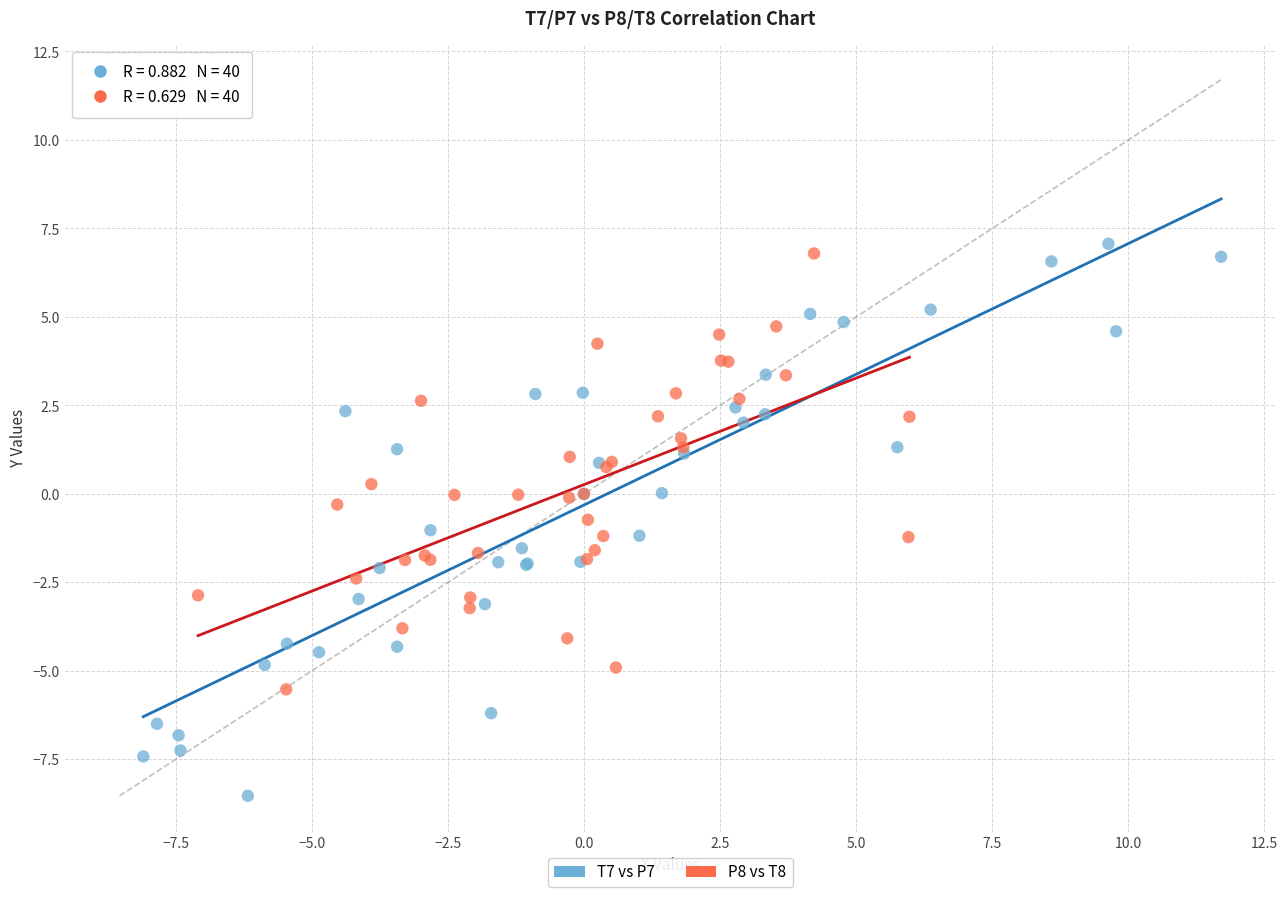

Which series reaches the maximum Y coordinate?

T7 vs P7